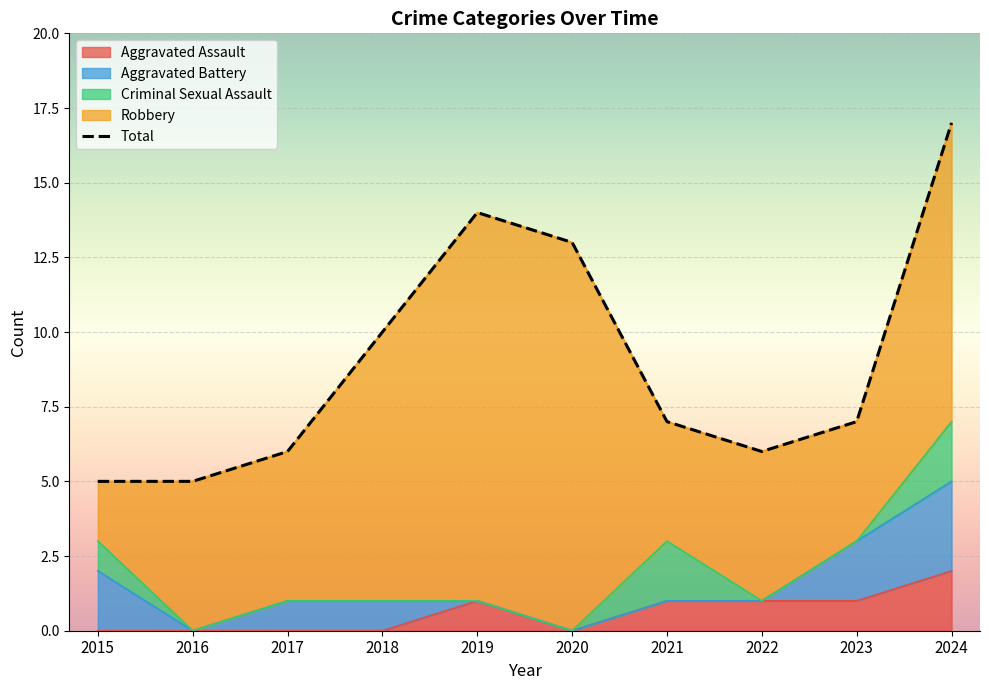

How many Aggravated Battery values are between 0 and 2?

9